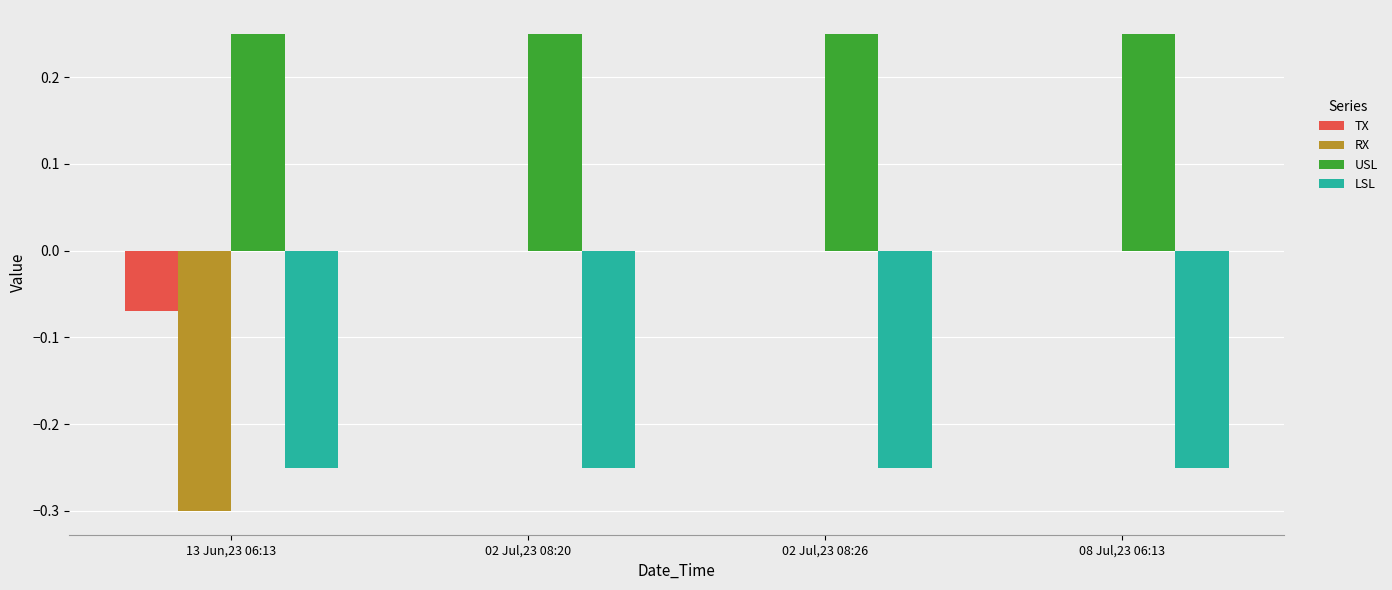

How many groups of bars are there?

4